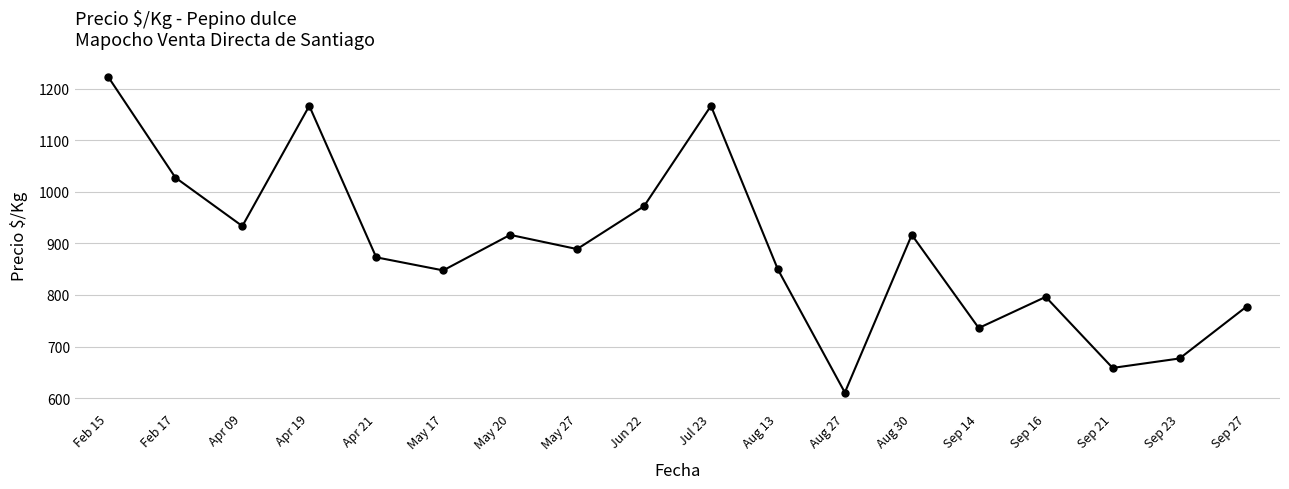

Where is the first local maximum?

Apr 19